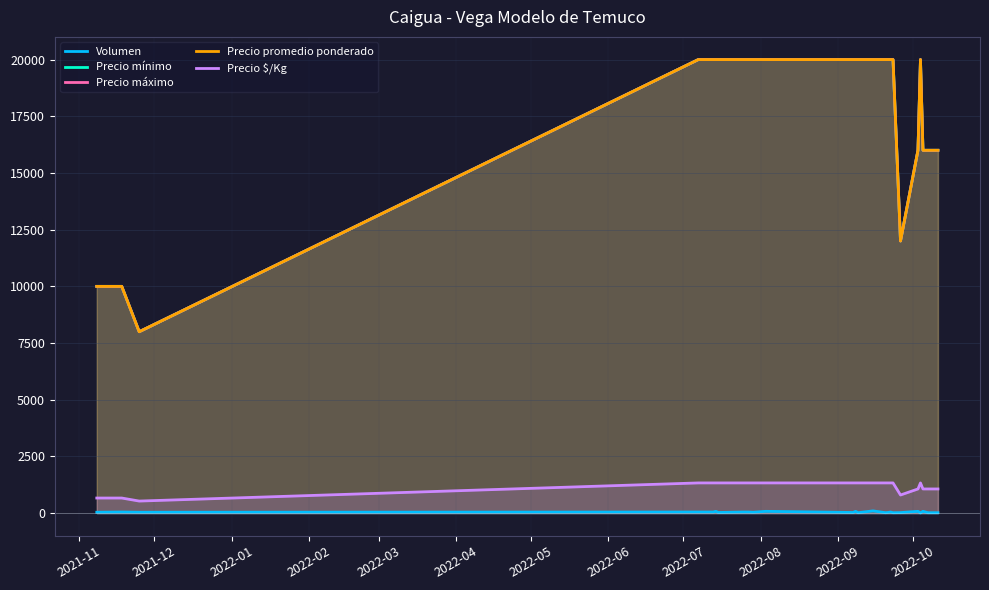

What is the difference between the Volumen values at 2022-10 and 2021-11?

10